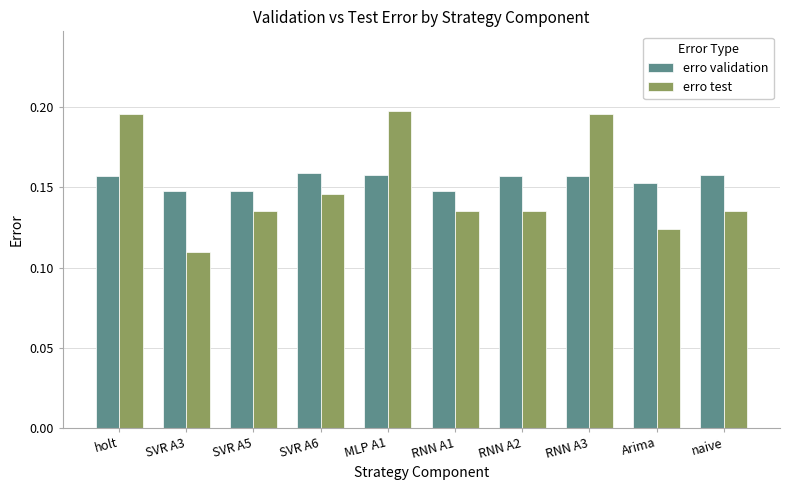

Count the erro validation values in the range 0 to 1.

10